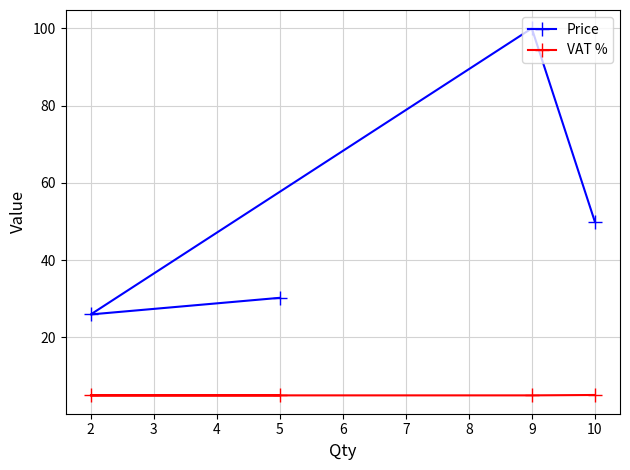

True or false: Price and VAT % cross at least once.

False